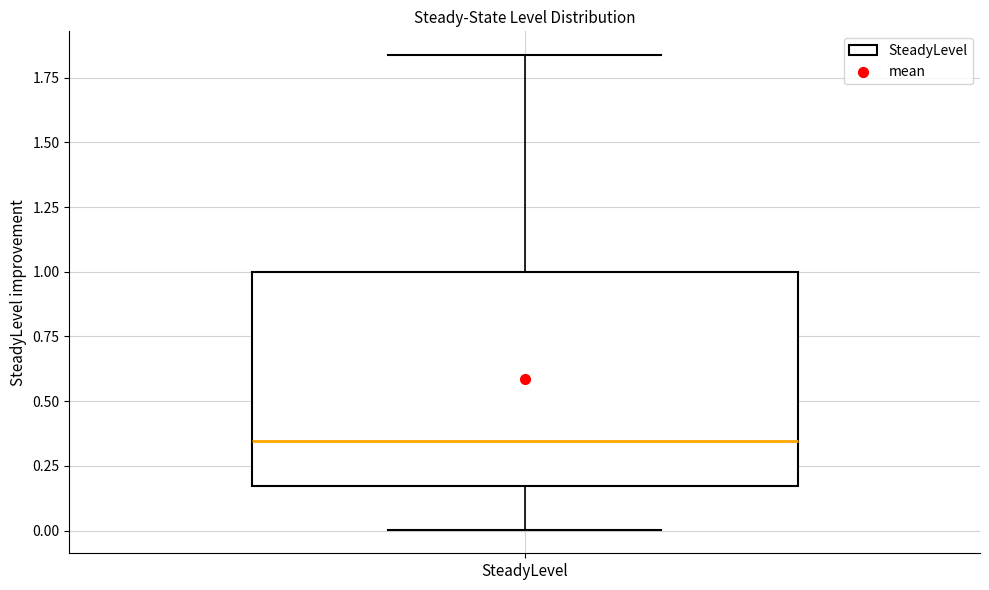

Read this box plot against the y-axis: the position of the median line, the range covered by the box, and the ends of both whiskers. The values are not printed on the chart, so give them approximately, as read against the axis.

median 0.35, box 0.15 to 1.00, whiskers 0.00 to 1.85